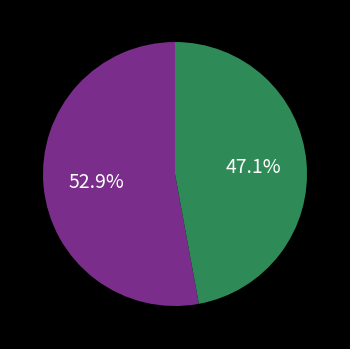

Does any single category account for the majority?

Yes